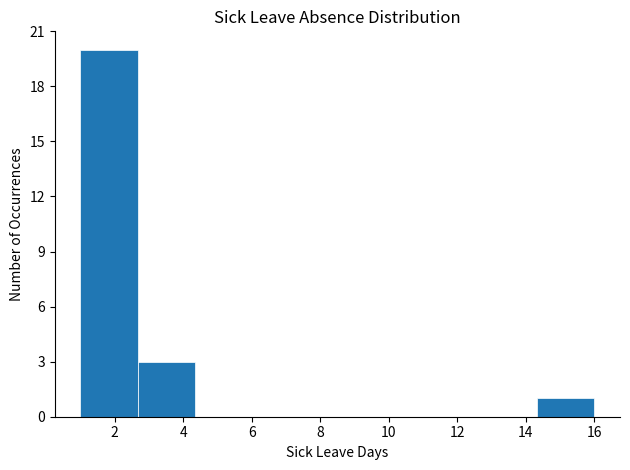

Over which range of the x-axis is the bar tallest?

1.0 to 2.6